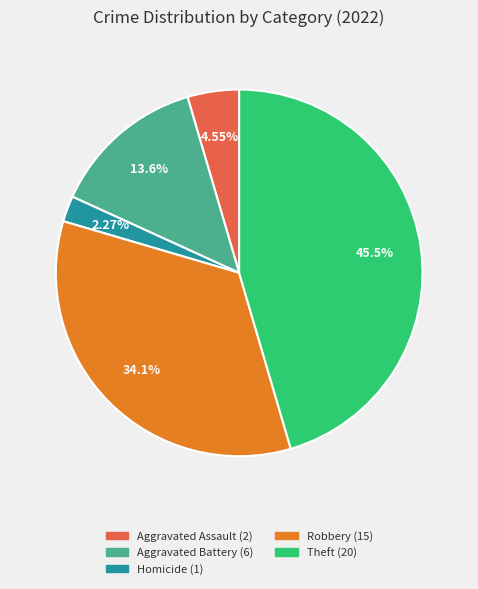

Does any single category account for the majority?

No